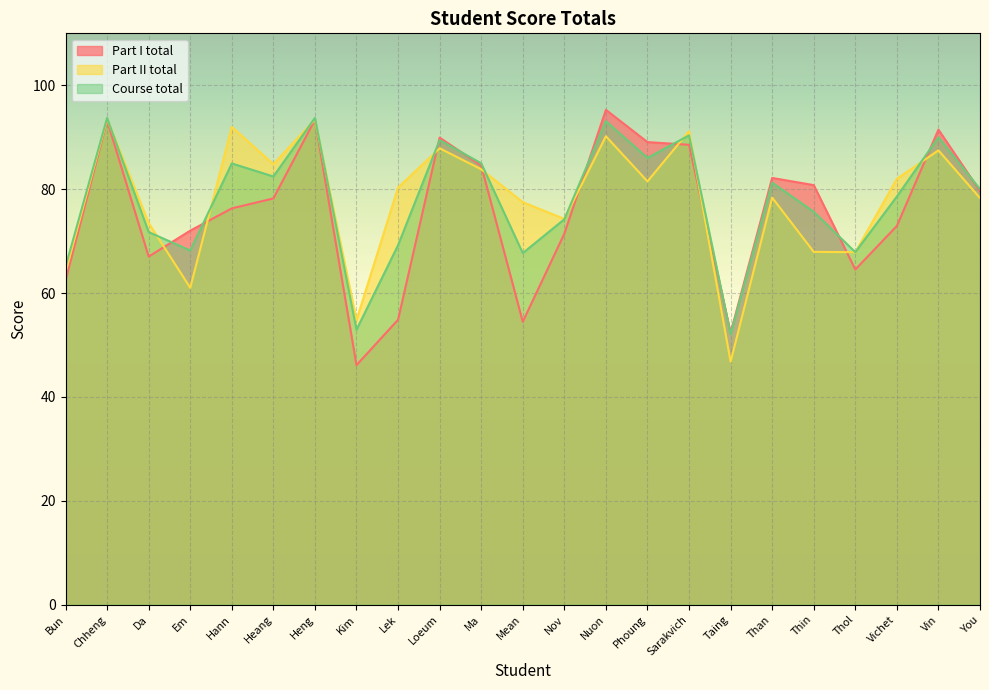

Between Mean and Loeum, which is larger?

Loeum